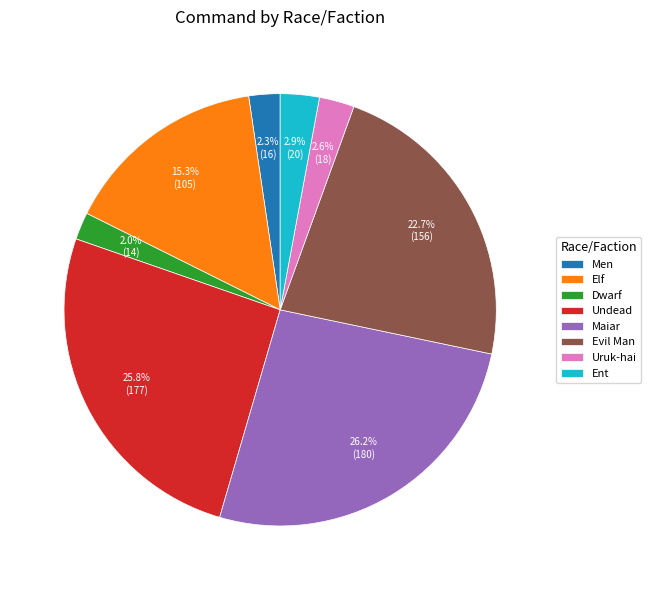

Does Men represent more than half of the total?

No